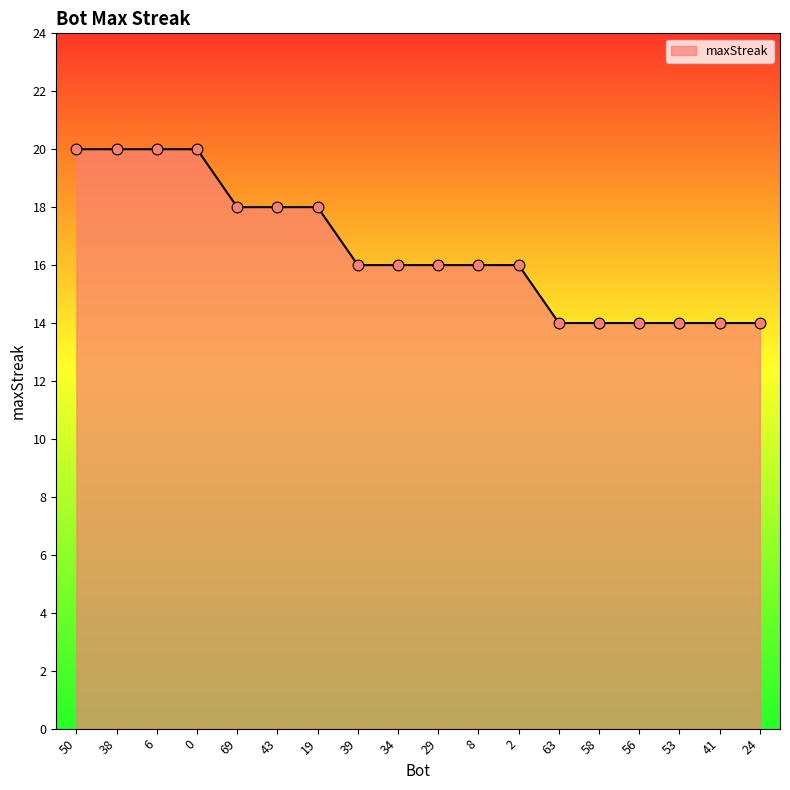

What is the ratio of the value at 63 to the value at 58?

1.0